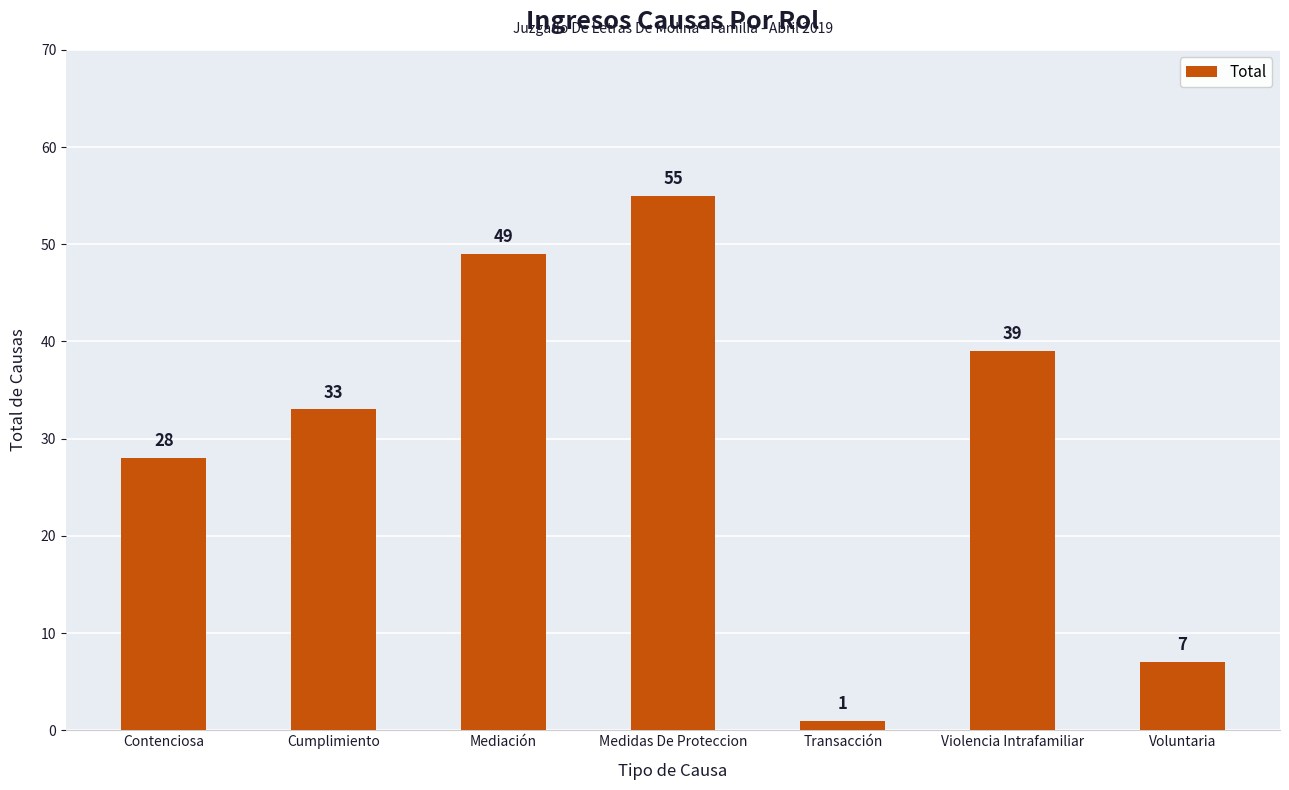

At which category does the chart reach its peak across all series?

Medidas De Proteccion